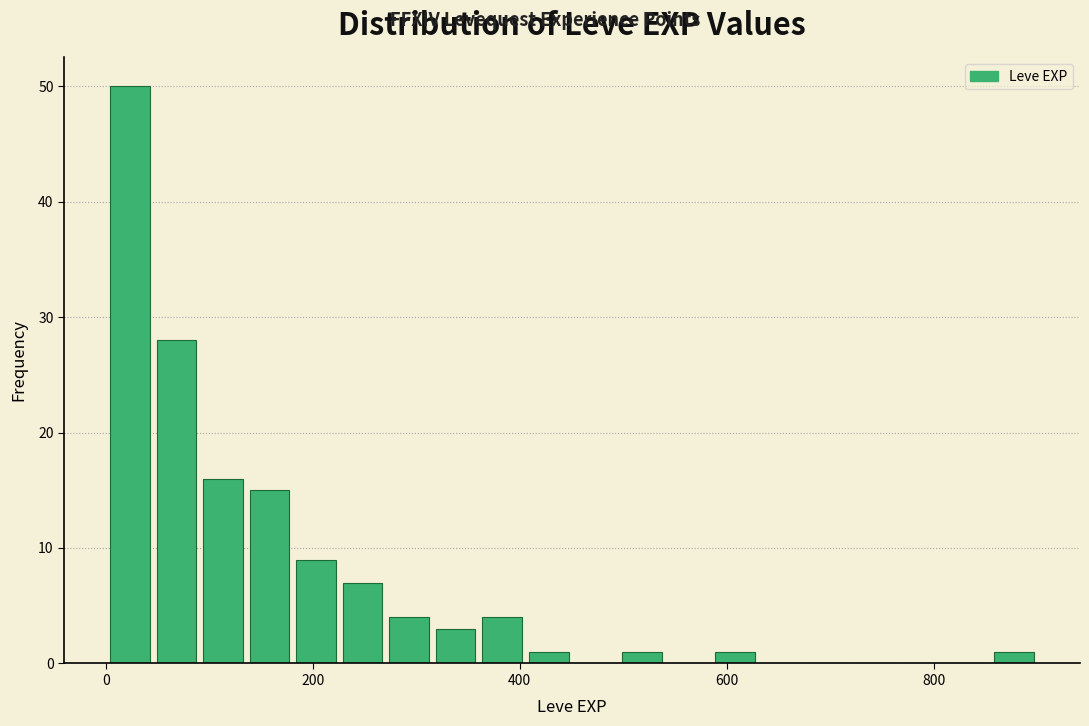

Around what value on the x-axis is the tallest bar? Give the approximate position of its centre, as read against the axis.

20